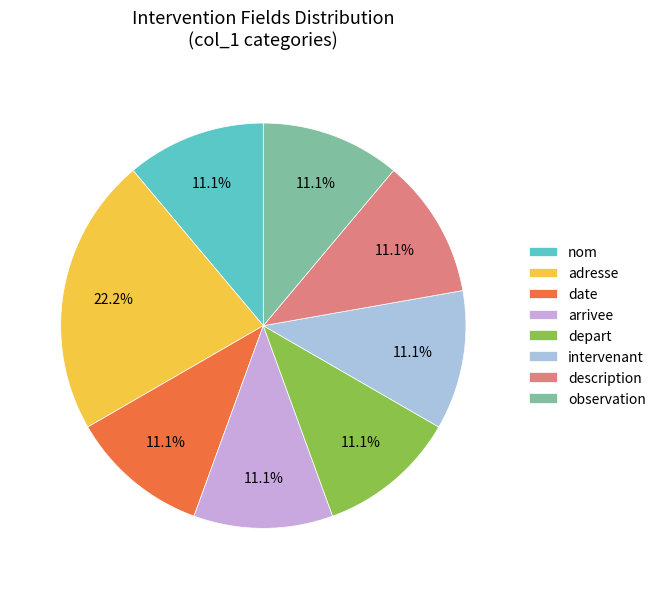

Which slice is the largest?

adresse